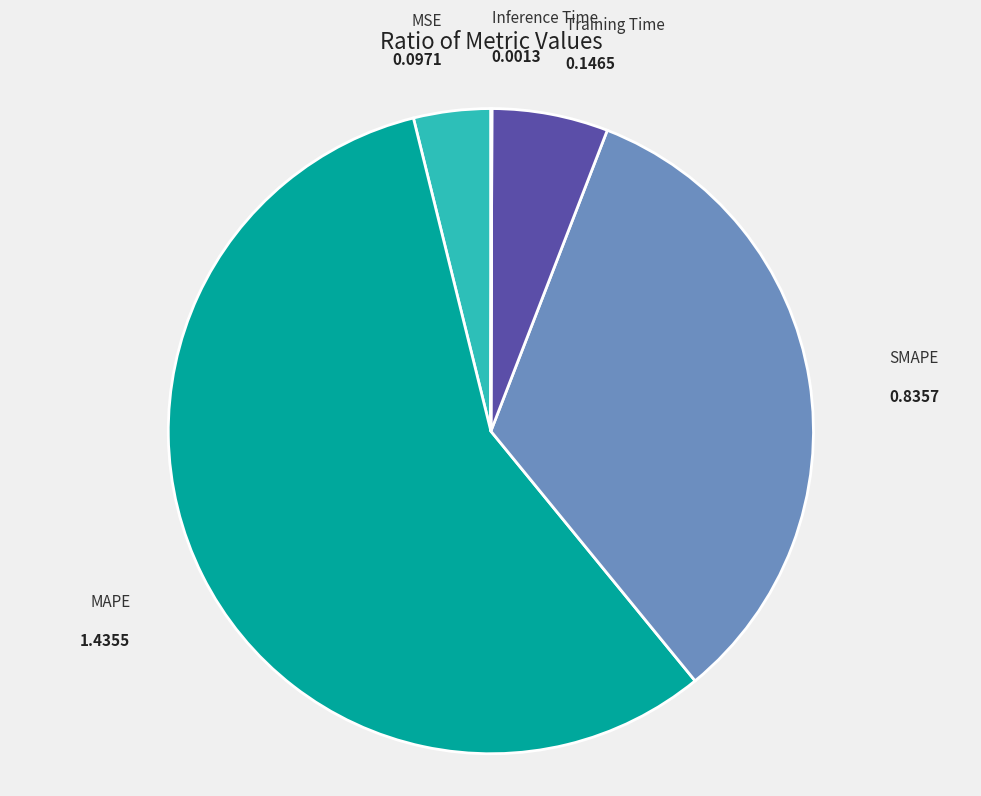

The MSE slice represents 10% of the pie. True or false?

False